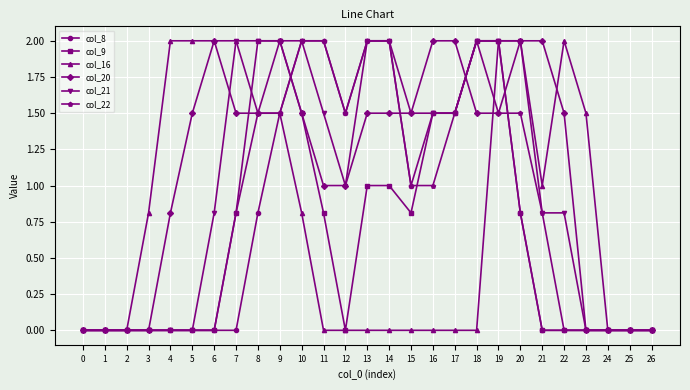

At which category is the sum across all series the highest?

19